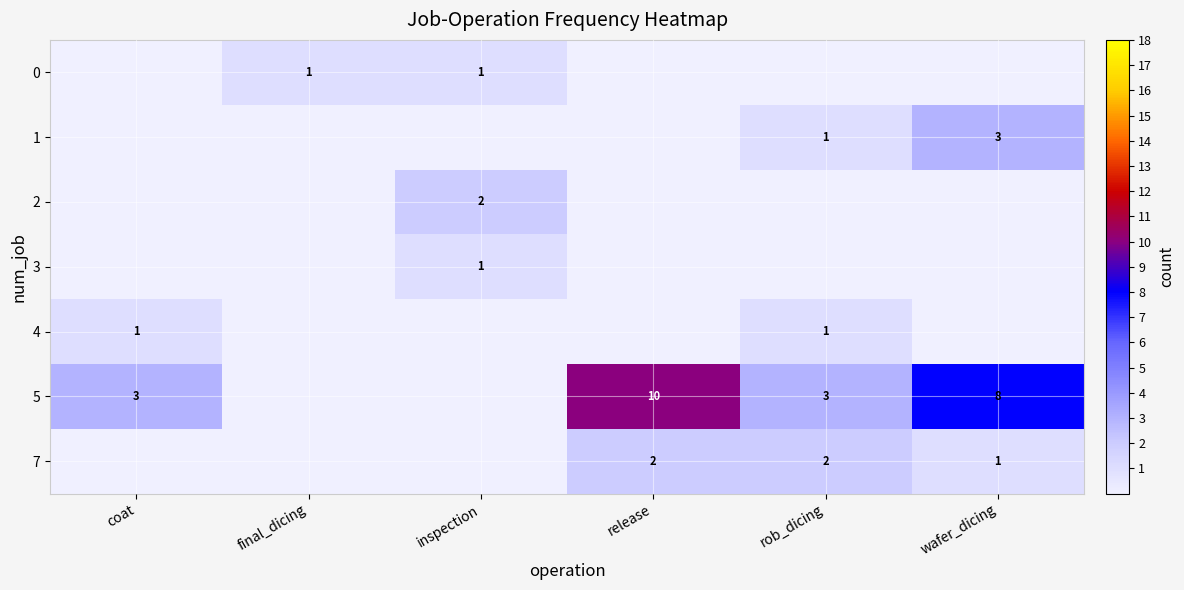

Is it true that 4 equals 1 at coat?

True